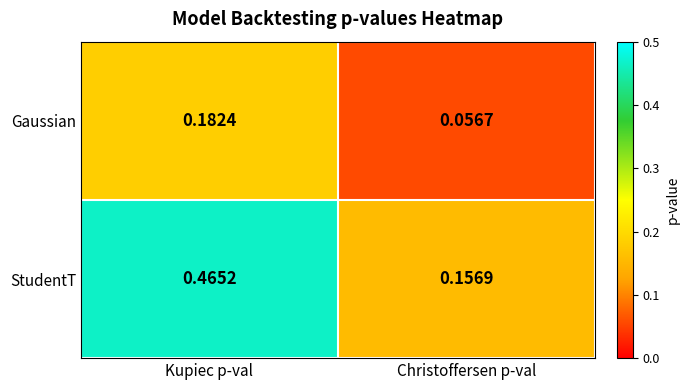

Rank the series by their average value, from highest to lowest.

StudentT, Gaussian